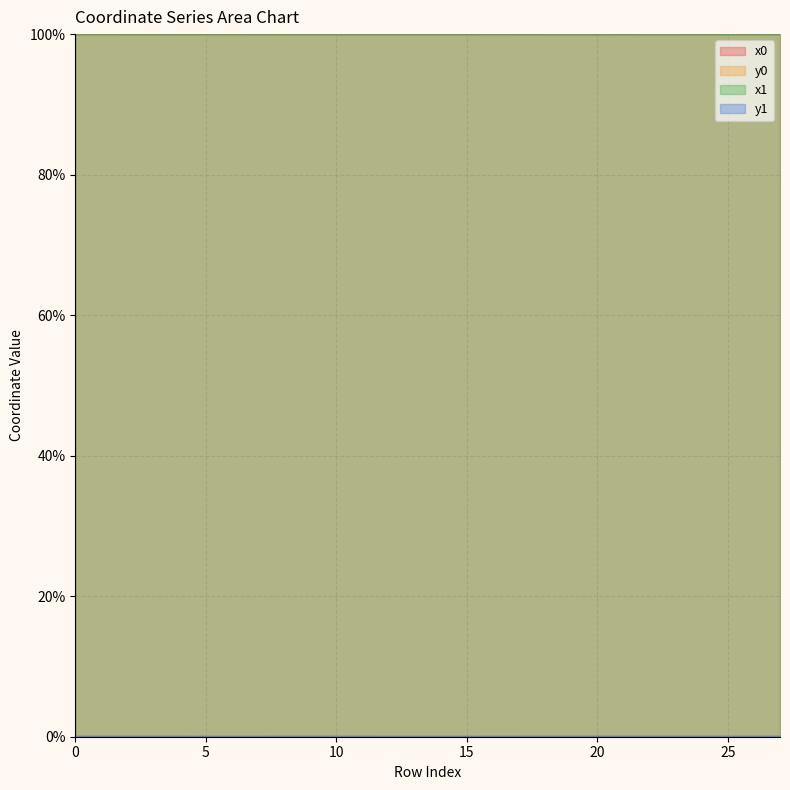

What is the spread (max minus min) of values at 6?

100.0